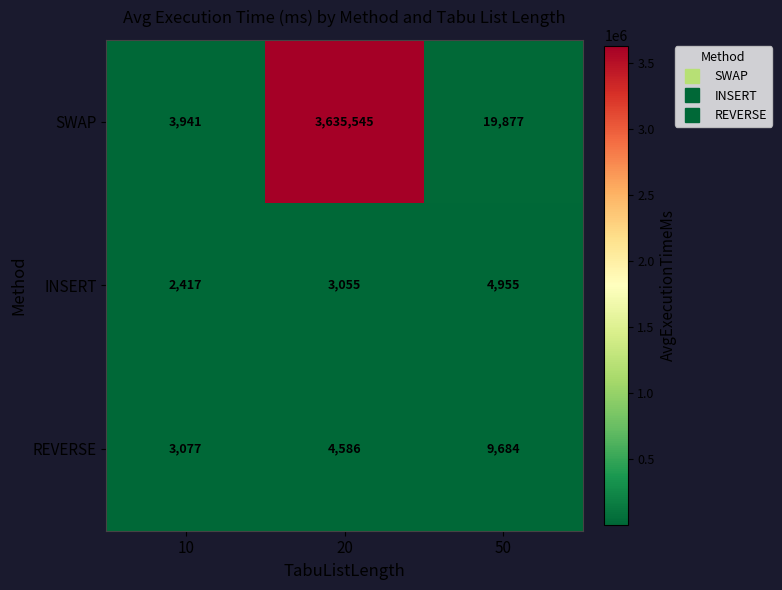

Which category has the lowest value across all series?

10